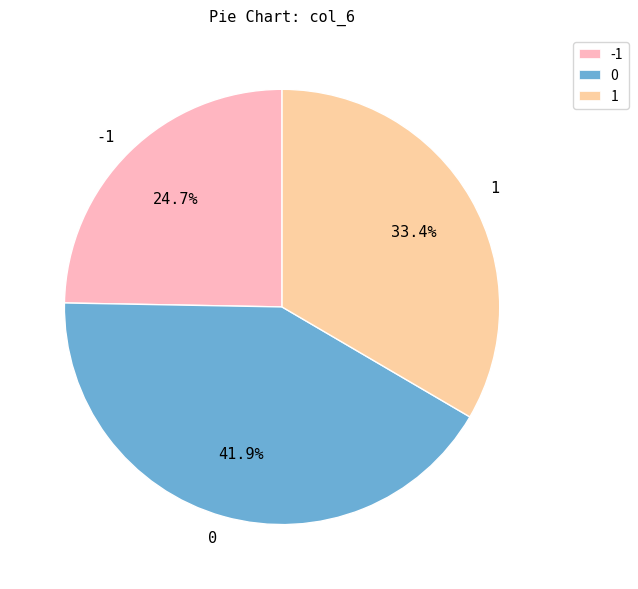

Count the number of slices in the pie.

3